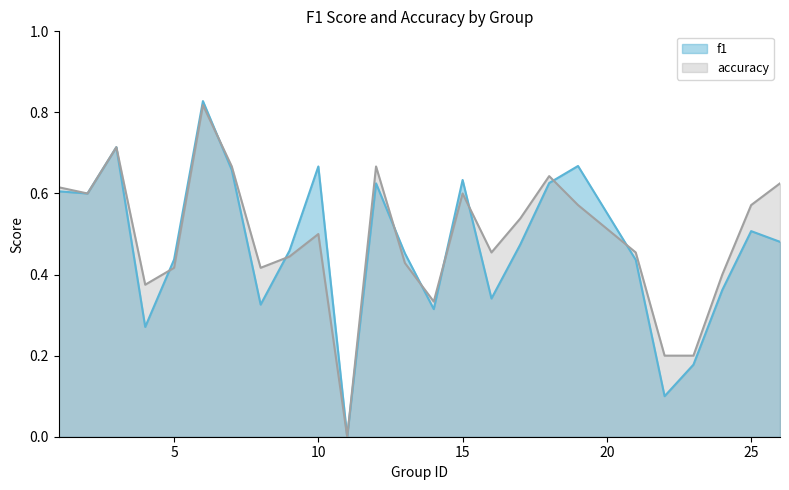

What is the difference between the second highest and minimum values in the accuracy series?

0.7